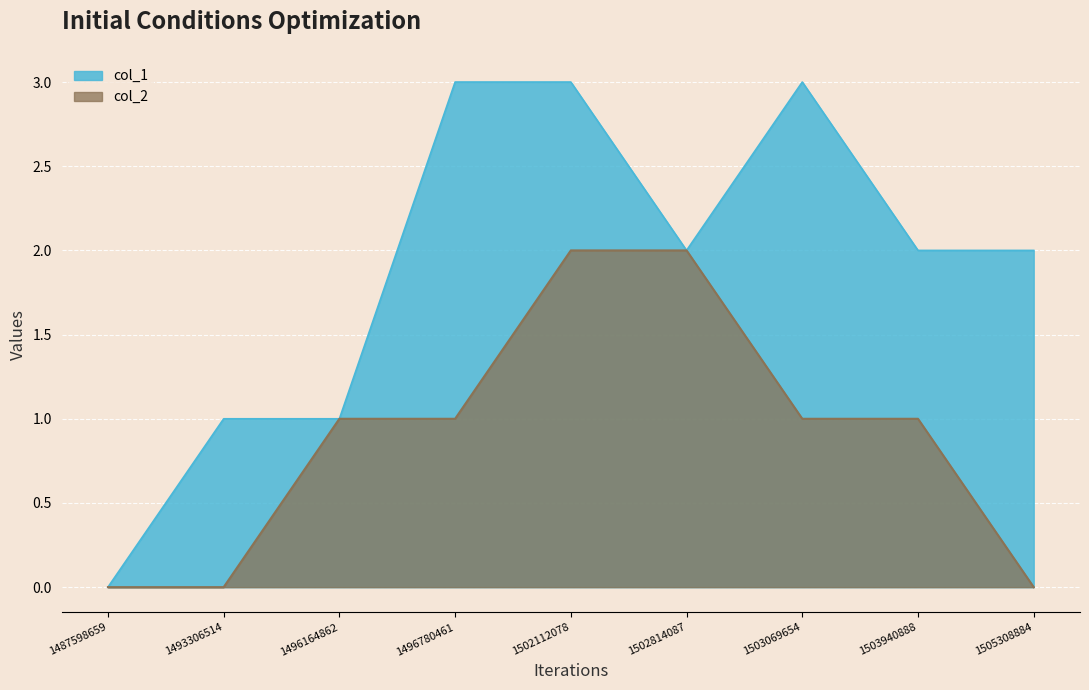

Count the number of categories in the chart.

9